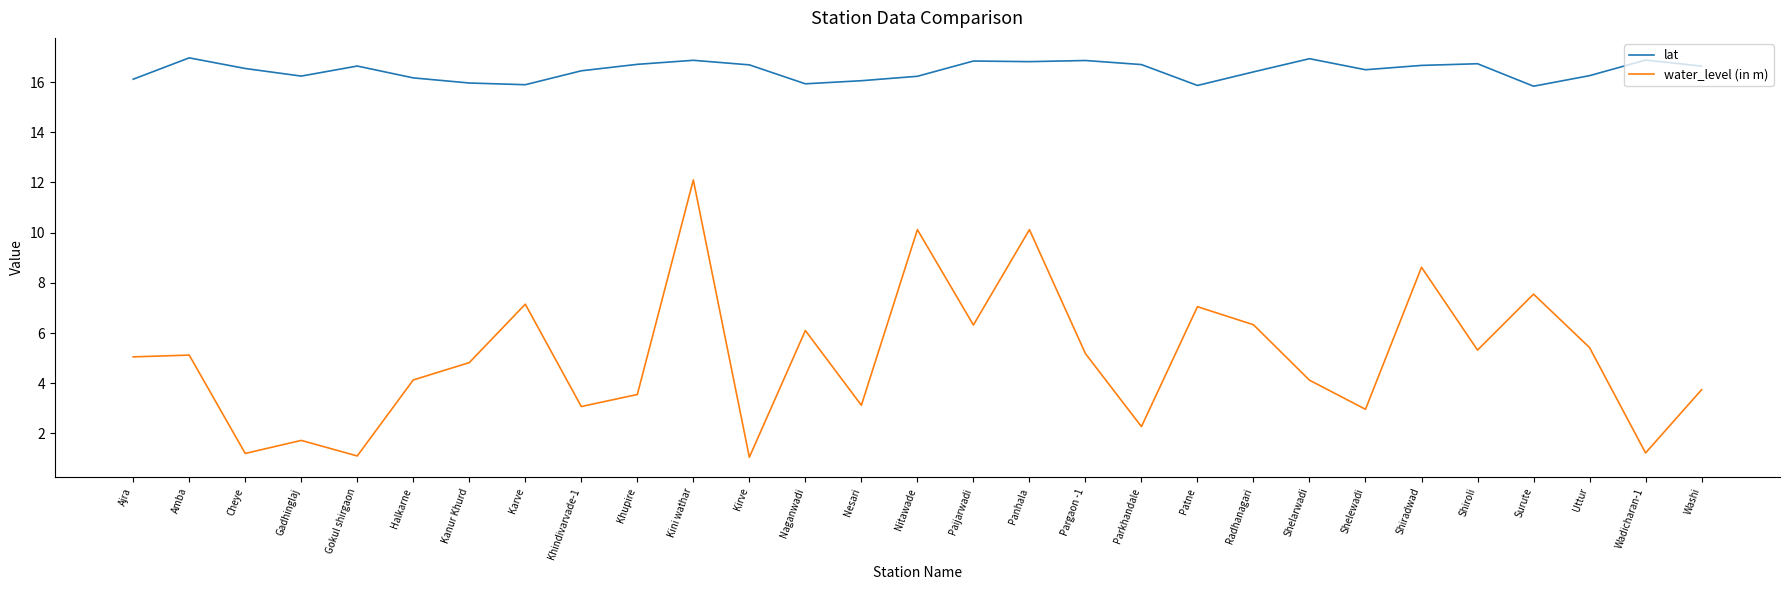

Rank the series by their maximum value, from lowest to highest.

water_level (in m), lat